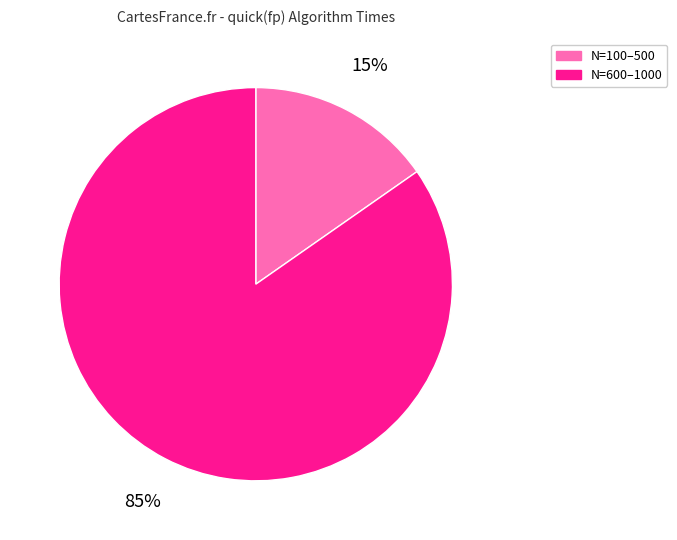

Is there a majority slice in this chart?

Yes